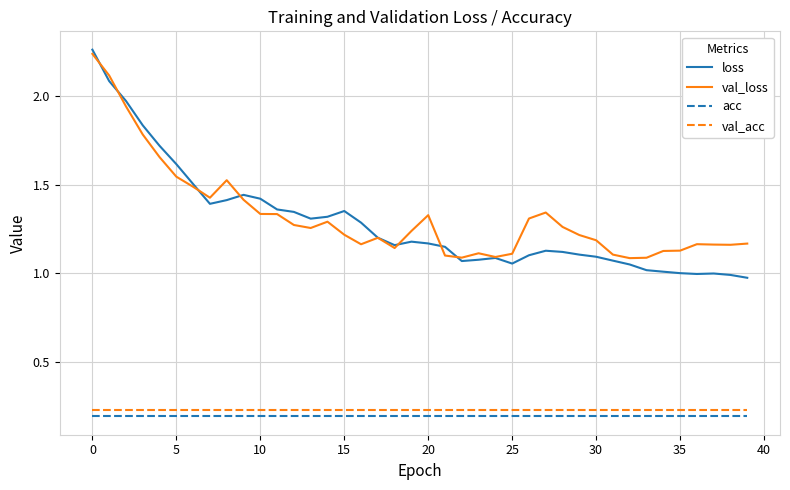

How many categories are shown in the chart?

40